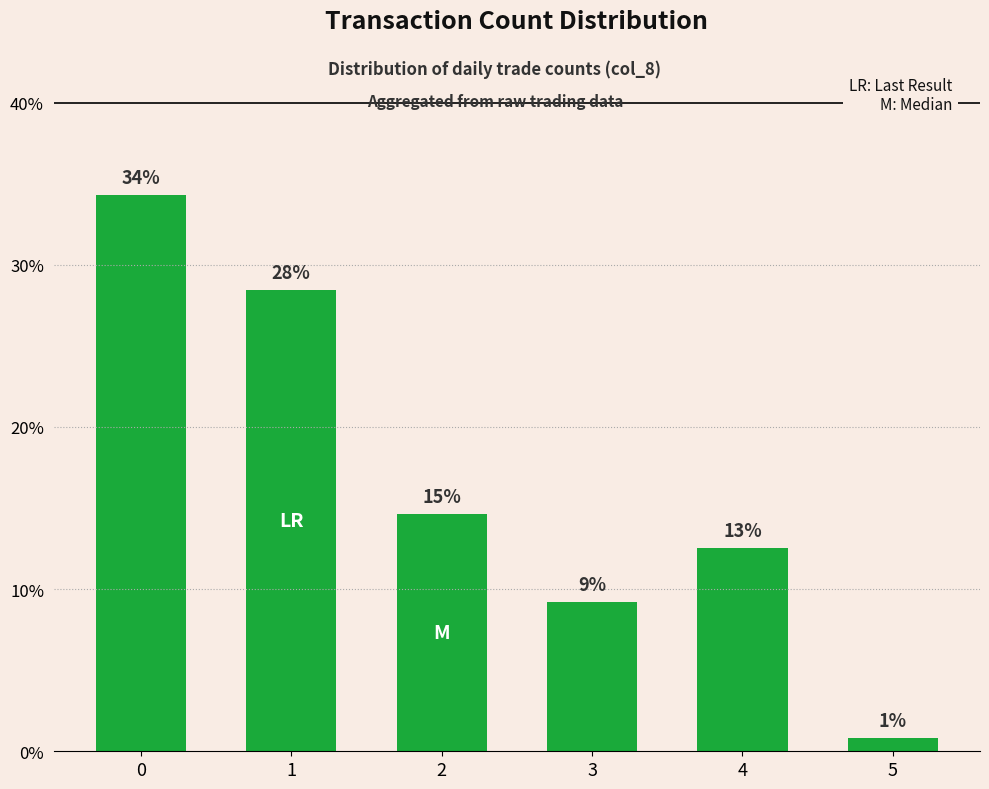

Approximately how many times larger is the value at 0 compared to 4?

2.7